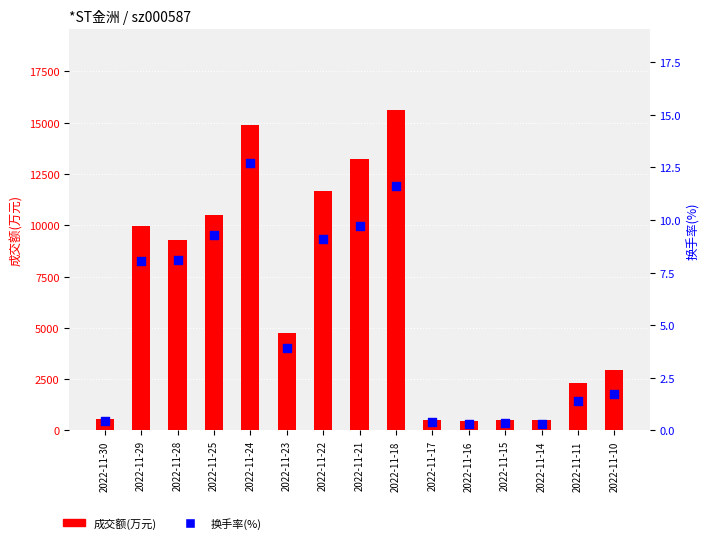

Which series reaches the minimum Y coordinate?

换手率(%)